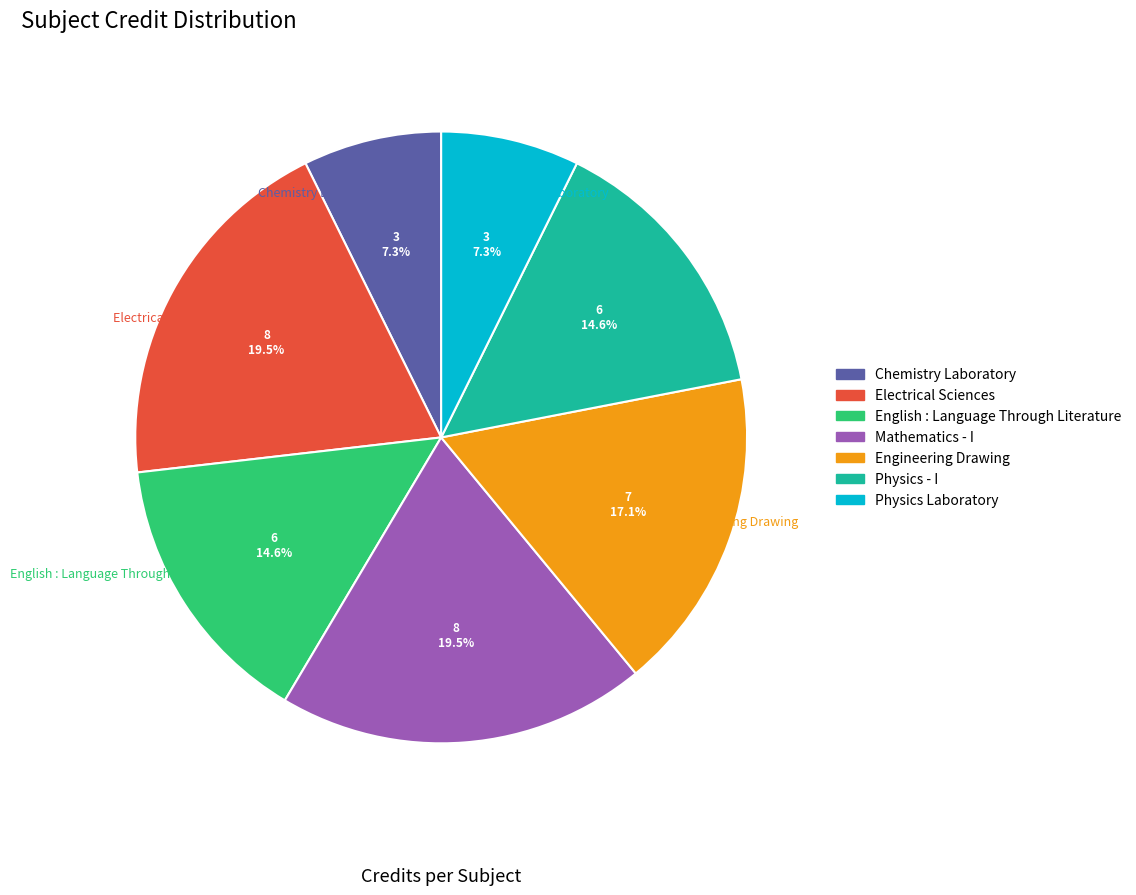

What is the ratio of the value at Engineering Drawing to the value at English : Language Through Literature?

1.2